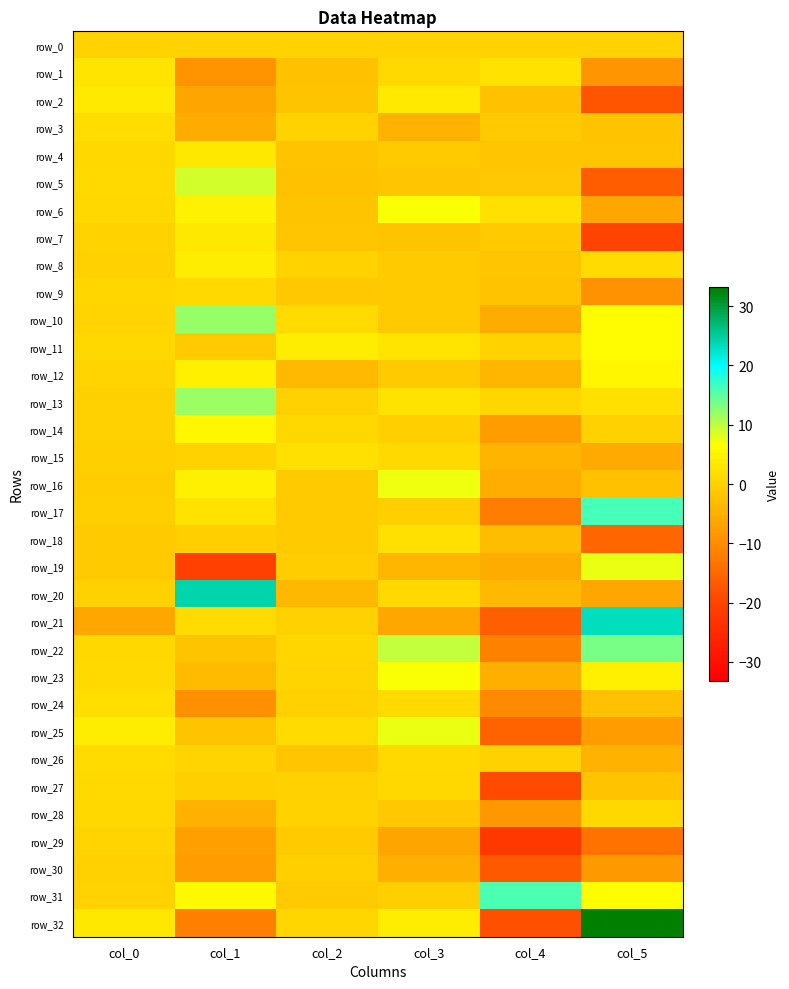

Is it true that row_22 equals 0.9 at col_0?

True